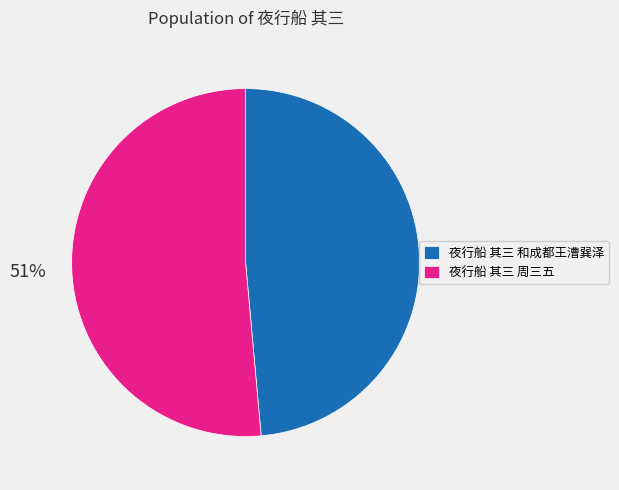

What is the largest slice in the pie chart?

夜行船 其三 周三五